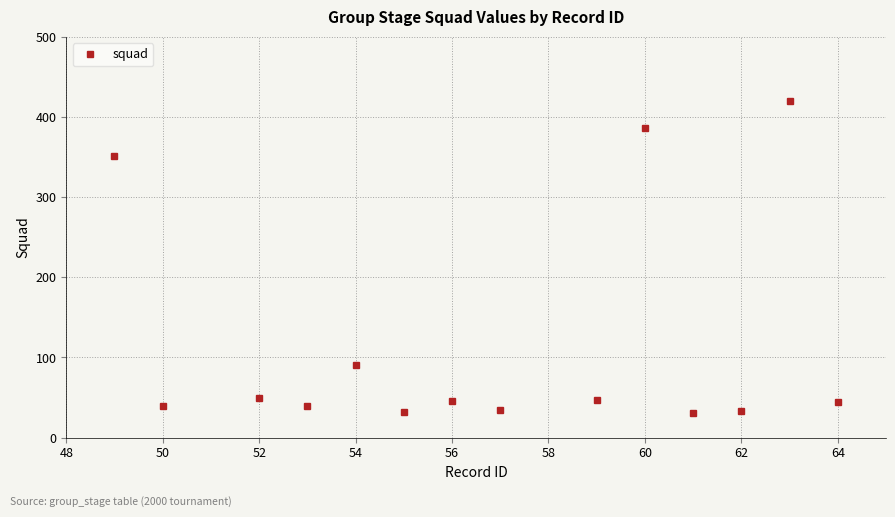

What is the average value?

117